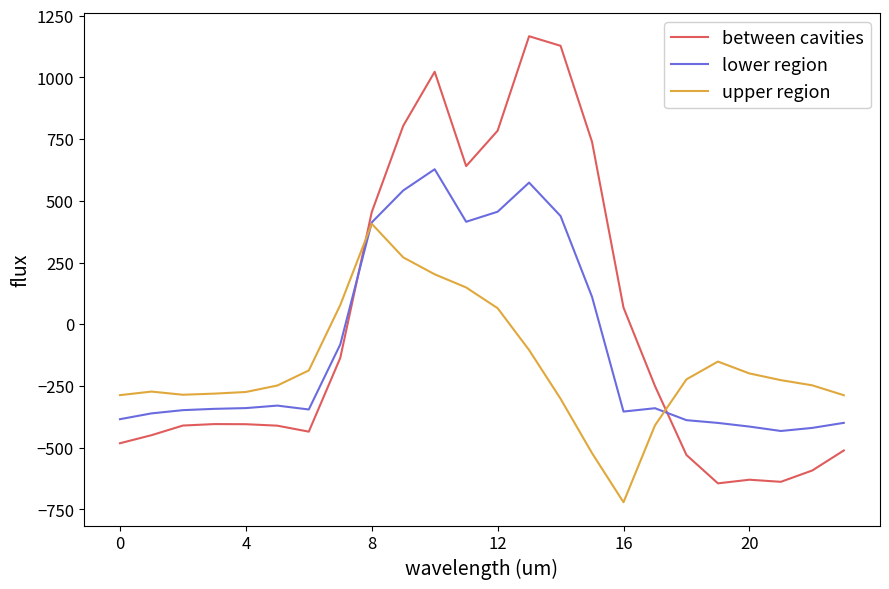

What is the maximum value for upper region?

407.2